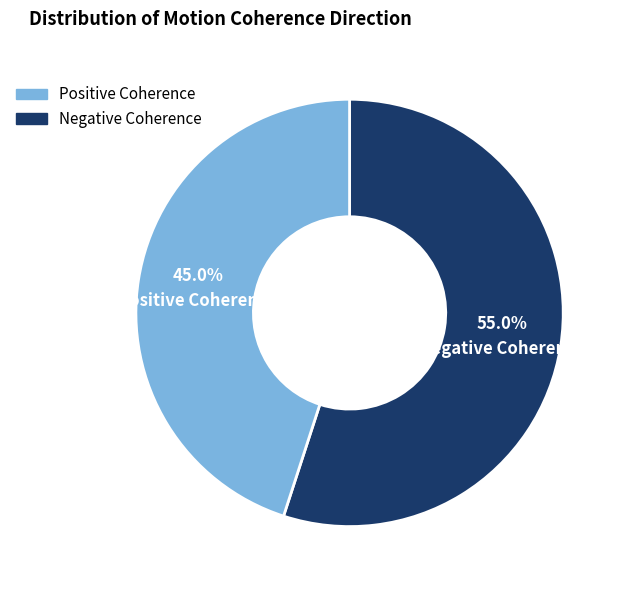

Count the number of slices in the pie.

2